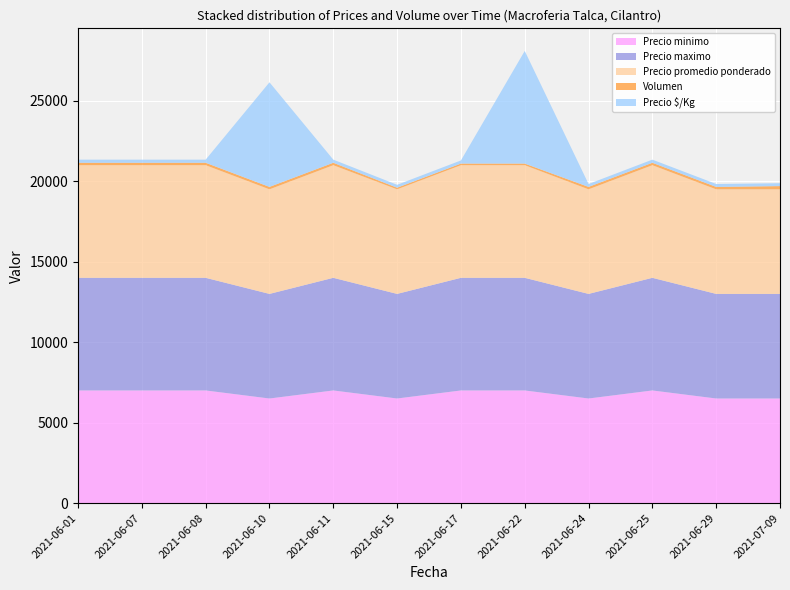

Reading right to left, what are all the values shown in this chart?

Precio minimo: 6500	6500	7000	6500	7000	7000	6500	7000	6500	7000	7000	7000
Precio maximo: 6500	6500	7000	6500	7000	7000	6500	7000	6500	7000	7000	7000
Precio promedio ponderado: 6500	6500	7000	6500	7000	7000	6500	7000	6500	7000	7000	7000
Volumen: 200	150	150	150	100	100	100	150	150	150	150	150
Precio $/Kg: 181	181	194	181	7000	194	181	194	6500	194	194	194